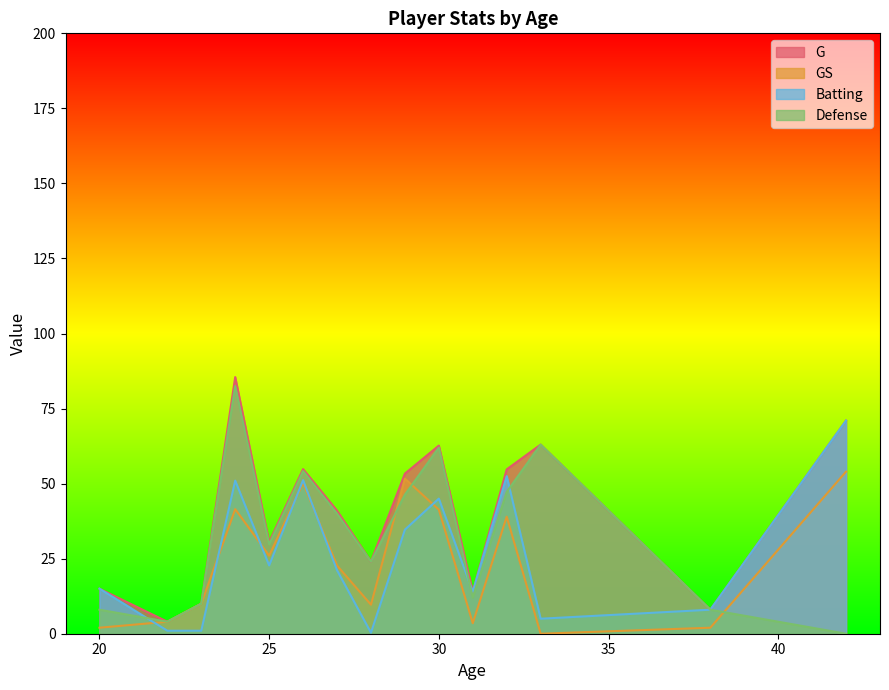

True or false: G and Batting intersect in this chart.

False